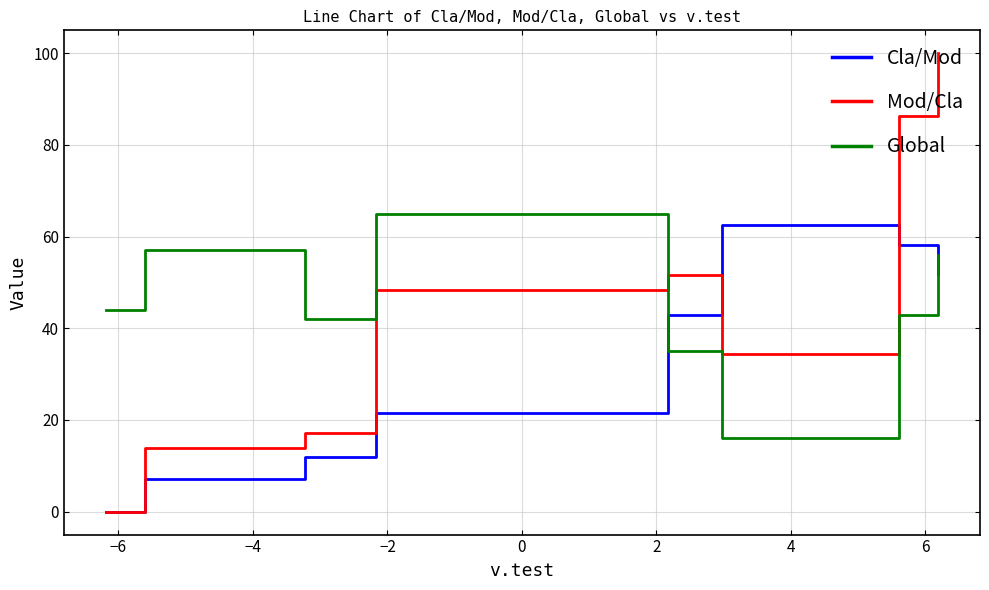

Which series has the largest range (max minus min)?

Mod/Cla